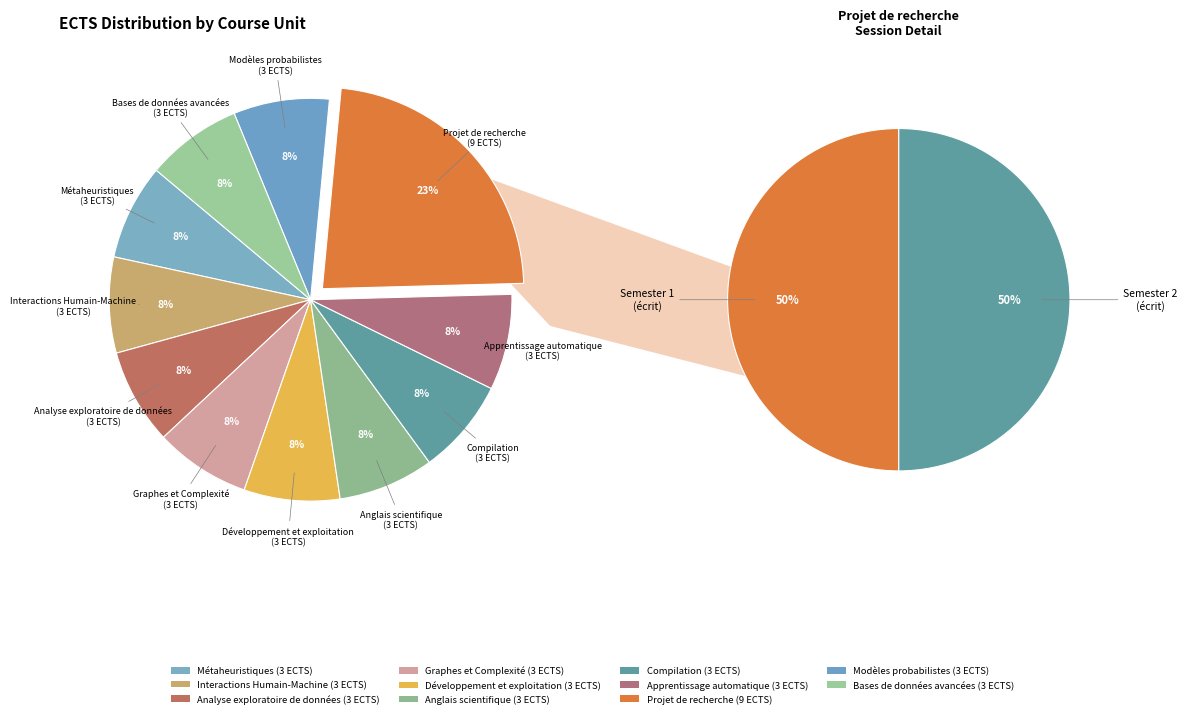

To the nearest percent, what is the combined percentage of Projet de recherche and Bases de données avancées?

31%